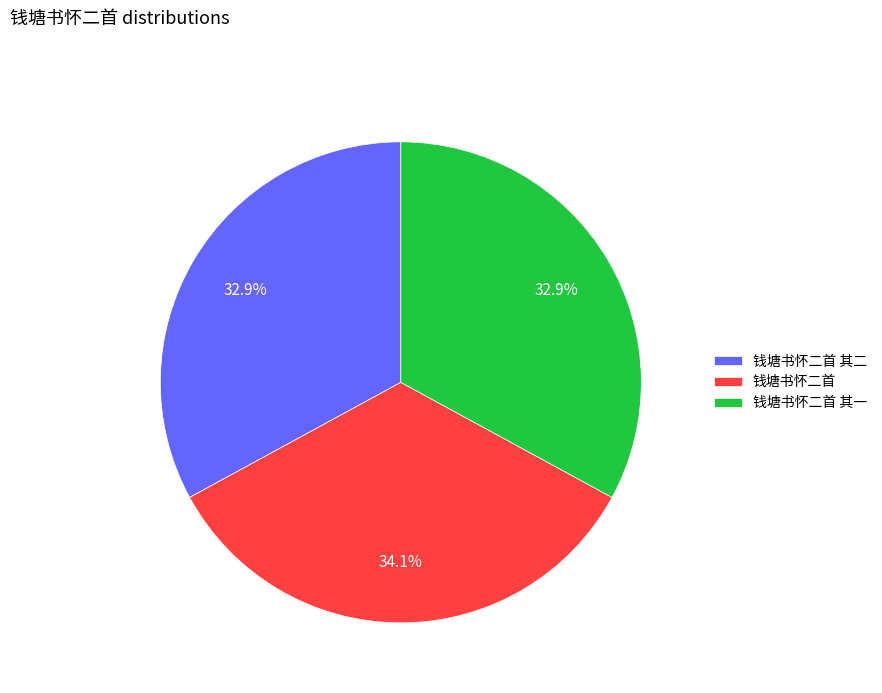

Count the number of slices in the pie.

3